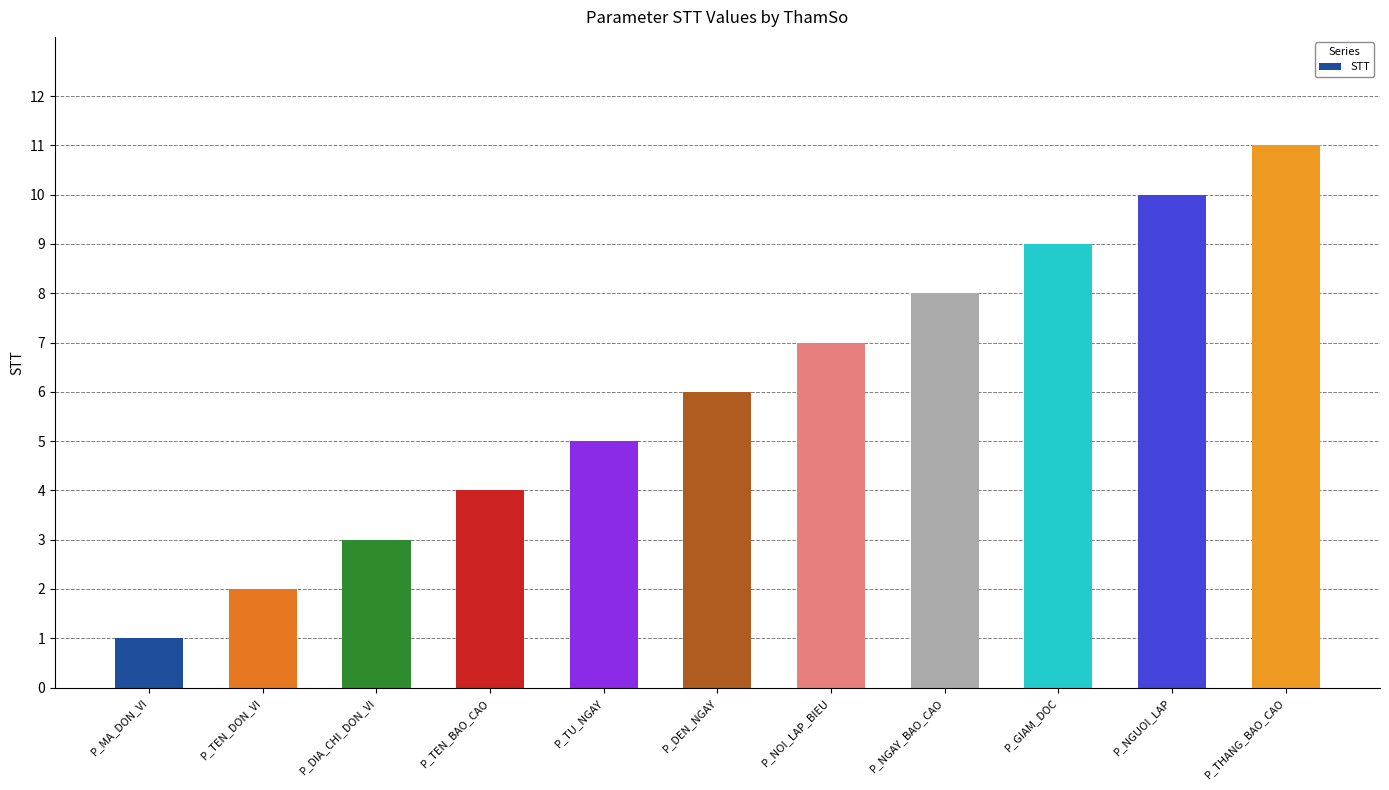

Which category has the lowest value across all series?

P_MA_DON_VI